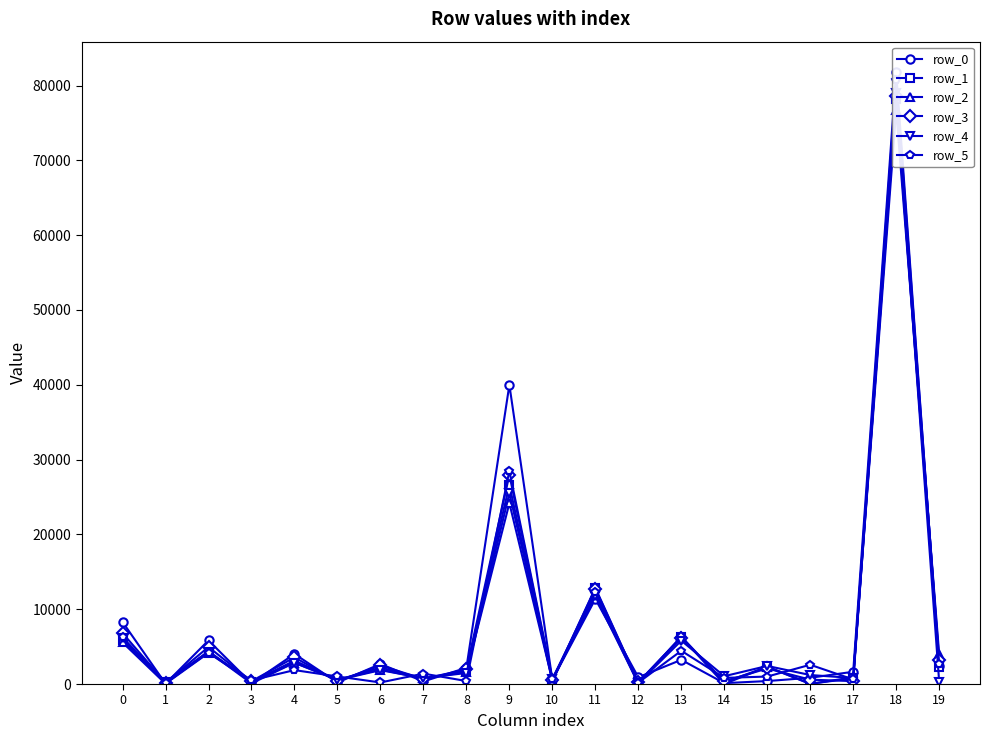

Reading right to left, transcribe all the data shown in this chart.

row_0: 19=2419.8	18=81774.0	17=1640.2	16=835.2	15=397.2	14=117.9	13=3232.8	12=906.7	11=11364.9	10=556.5	9=39981.9	8=2168.2	7=351.4	6=2677.9	5=196.1	4=4023.0	3=92.5	2=5829.0	1=52.0	0=8292.6
row_1: 19=2281.6	18=78194.1	17=771.4	16=34.9	15=2322.2	14=4.2	13=6275.4	12=233.9	11=12861.1	10=327.7	9=26593.0	8=1767.3	7=769.5	6=2197.8	5=531.3	4=3126.7	3=249.8	2=4387.5	1=66.6	0=5924.0
row_2: 19=3981.9	18=76702.1	17=907.1	16=11.2	15=2297.1	14=235.3	13=6353.3	12=42.8	11=12022.8	10=499.9	9=24173.9	8=1608.3	7=739.7	6=1937.2	5=575.9	4=2847.9	3=344.6	2=4159.6	1=47.3	0=5553.0
row_3: 19=3261.1	18=78621.3	17=389.3	16=581.0	15=2077.6	14=379.9	13=6190.1	12=235.6	11=12728.0	10=527.6	9=27964.5	8=1958.5	7=685.3	6=2483.2	5=370.0	4=3559.9	3=373.2	2=4950.0	1=175.2	0=6801.8
row_4: 19=294.4	18=78944.4	17=808.3	16=1203.0	15=2417.6	14=1046.2	13=5799.1	12=103.3	11=11710.1	10=655.1	9=25502.1	8=1477.0	7=784.2	6=1854.2	5=533.6	4=2847.9	3=86.4	2=4320.9	1=307.5	0=6117.5
row_5: 19=2730.9	18=80688.2	17=613.7	16=2574.2	15=998.8	14=820.9	13=4445.1	12=188.5	11=12273.4	10=706.7	9=28484.4	8=400.9	7=1390.3	6=207.6	5=1012.1	4=1861.8	3=493.2	2=4202.6	1=173.6	0=6235.0